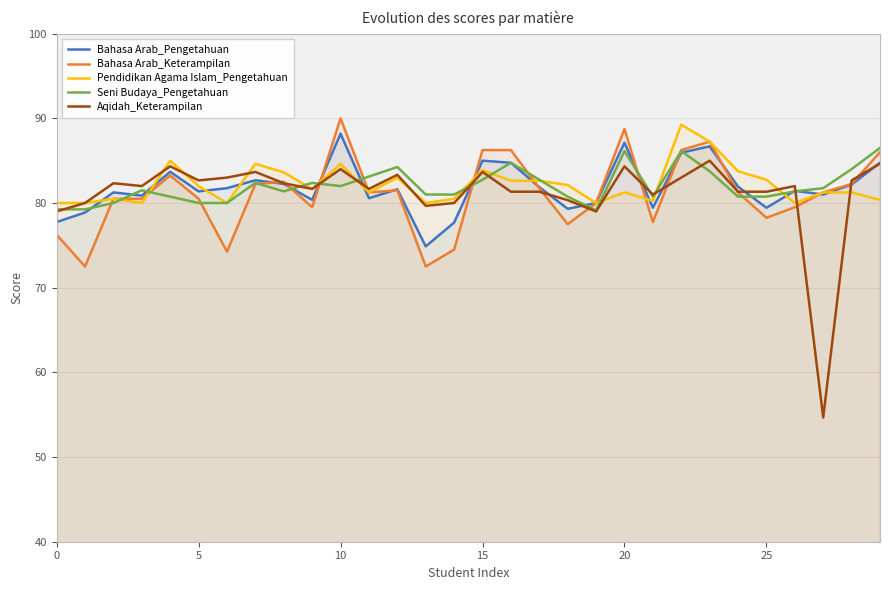

What is the greatest value displayed?

90.0